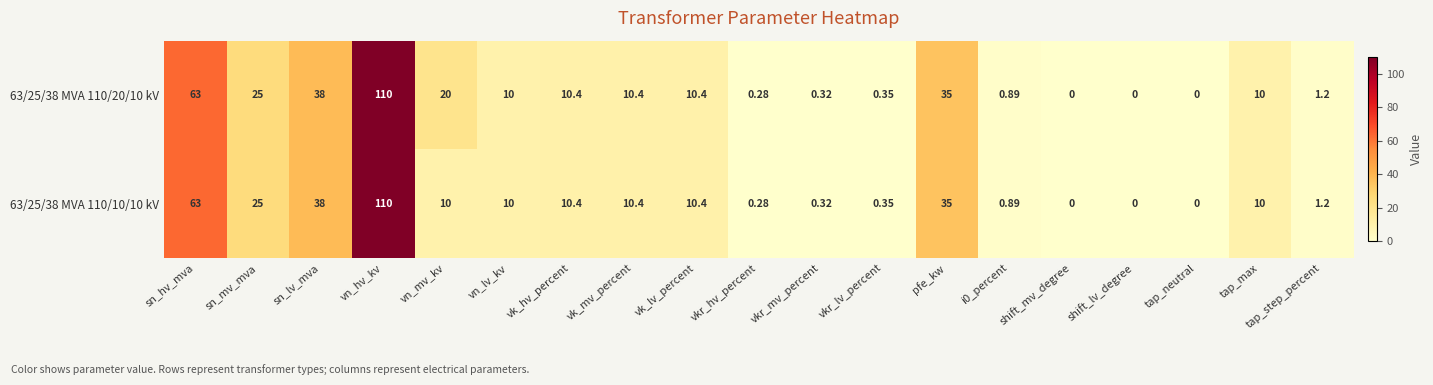

At which label is 63/25/38 MVA 110/10/10 kV closest to 55?

sn_hv_mva